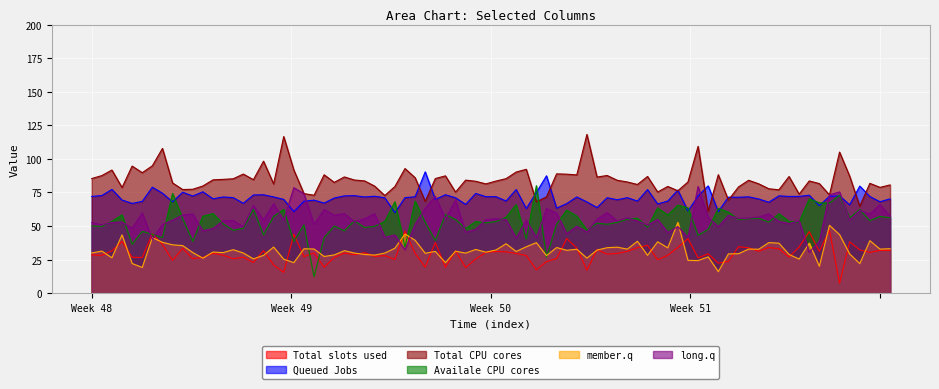

True or false: Total slots used and Queued Jobs intersect in this chart.

False